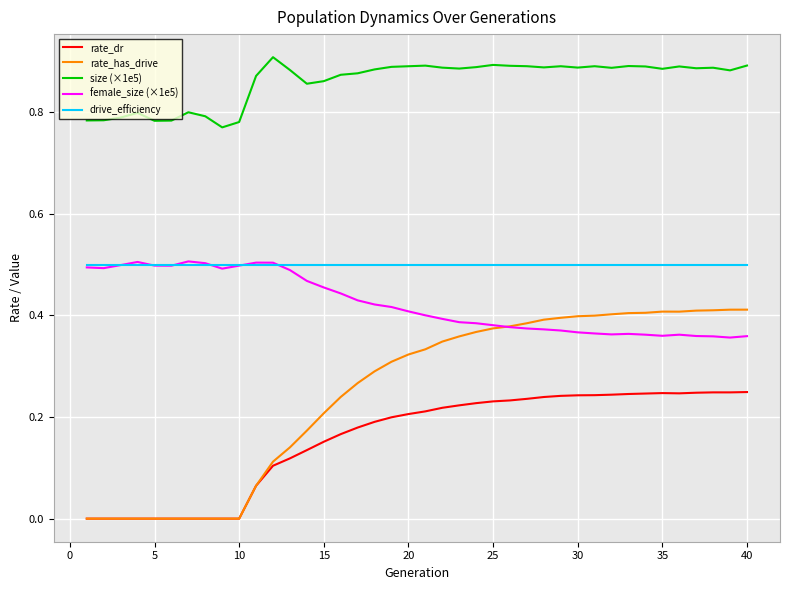

True or false: size (×1e5) and rate_has_drive cross at least once.

False